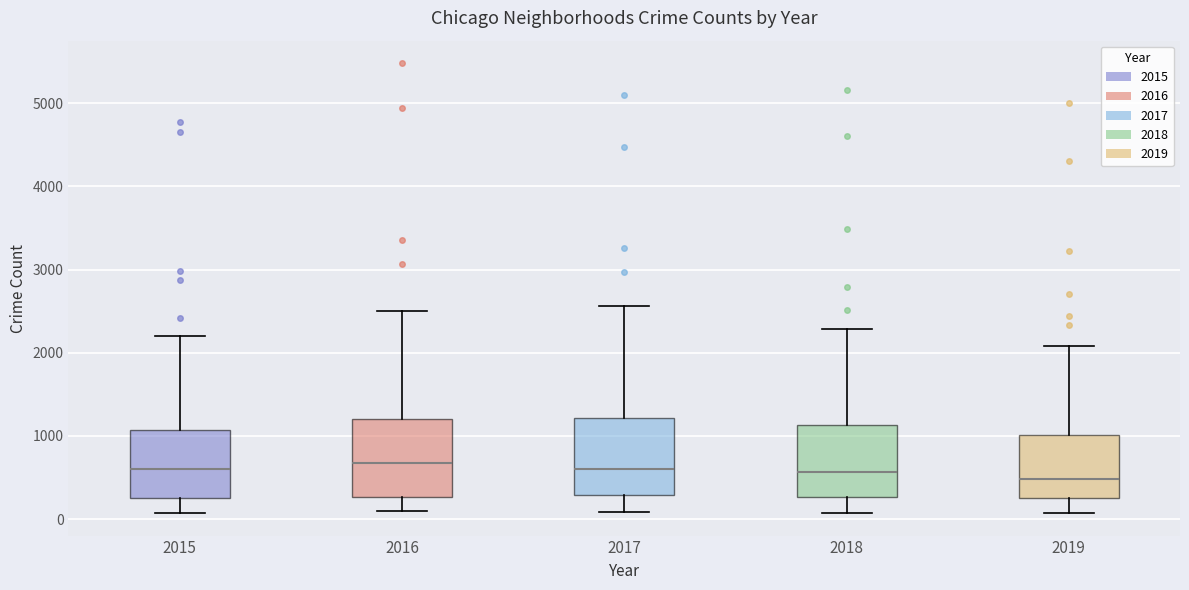

Where does the median line of the box at x = 2015 sit on the y-axis? The values are not printed on the chart, so give them approximately, as read against the axis.

600